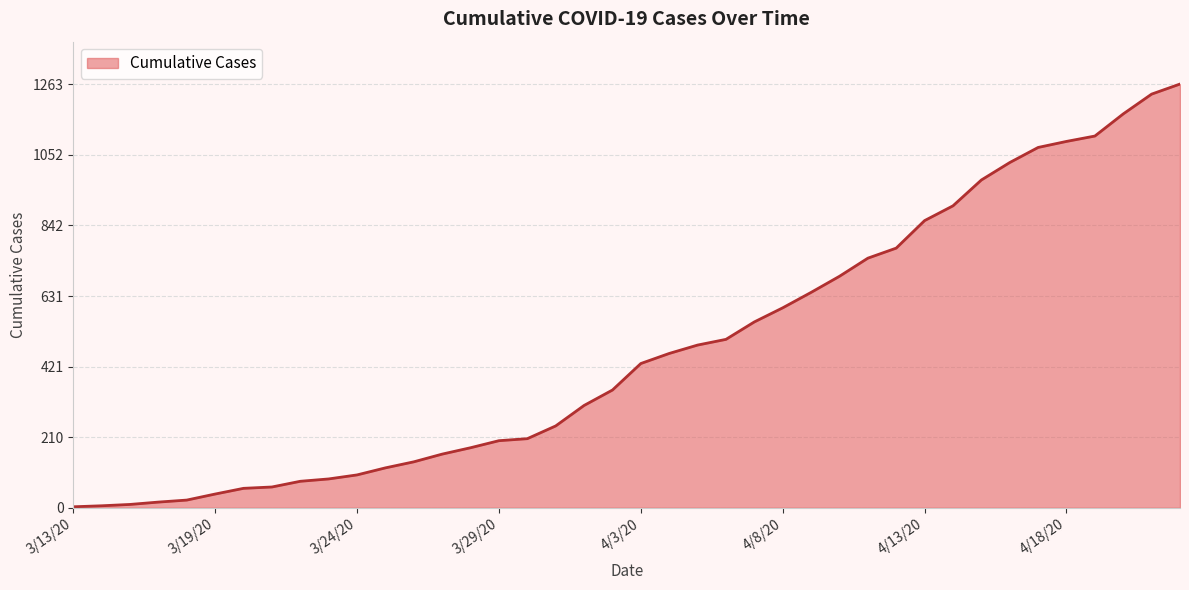

What is the maximum value shown in the chart?

1263